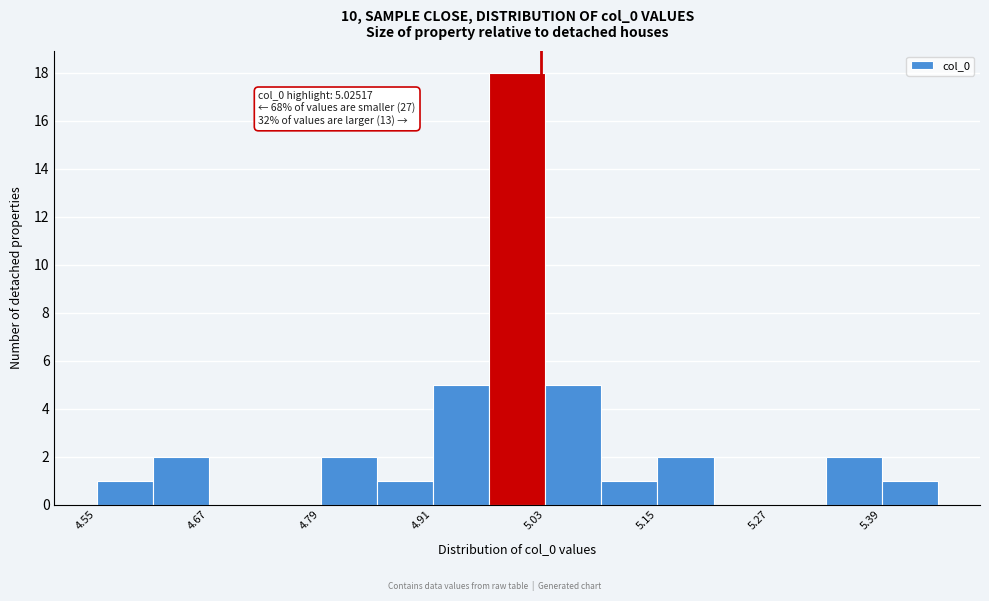

Read against the x-axis, roughly where is the centre of the tallest bar?

5.00